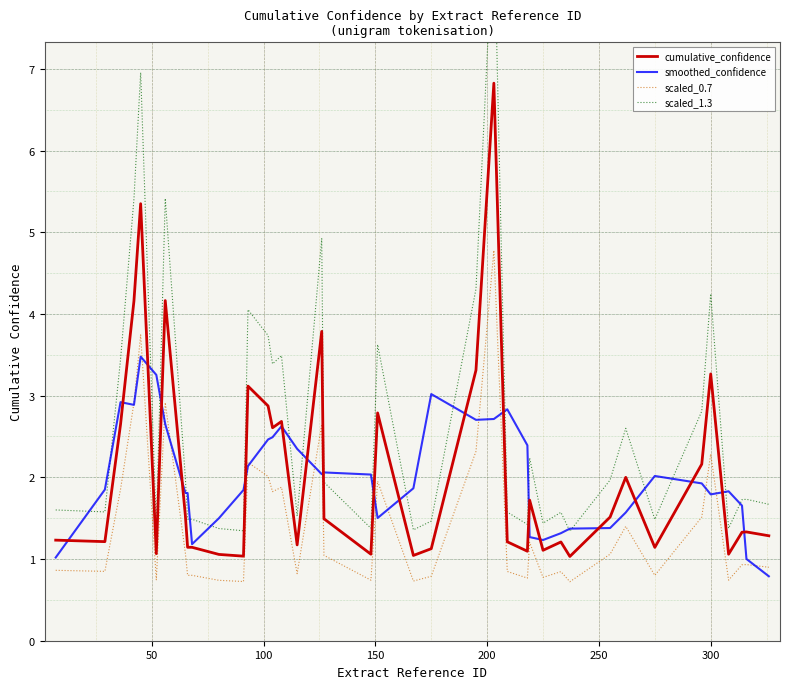

What is the minimum value shown in the chart?

0.7